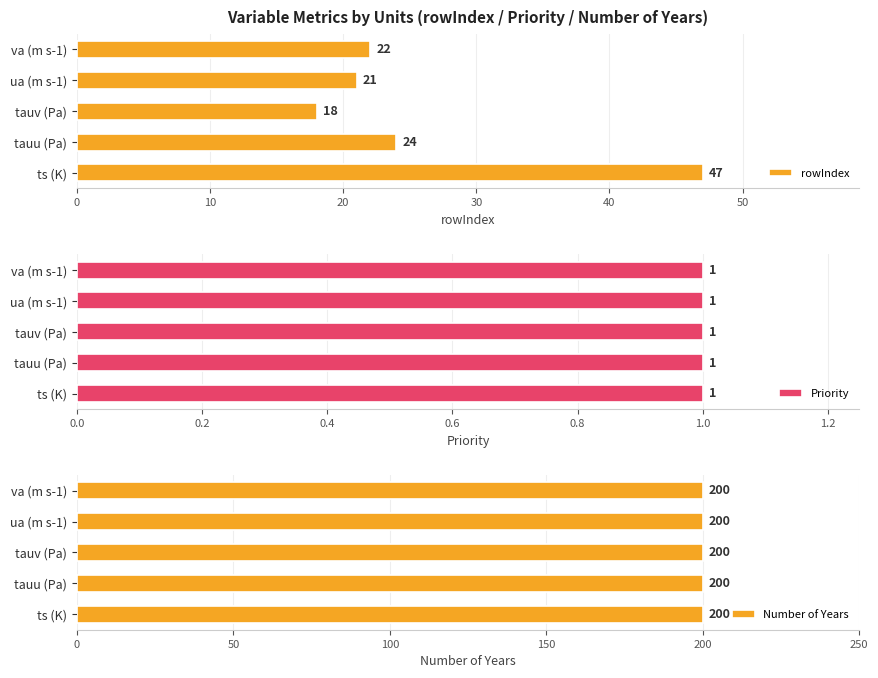

What is the approximate value of rowIndex at ts (K)?

47